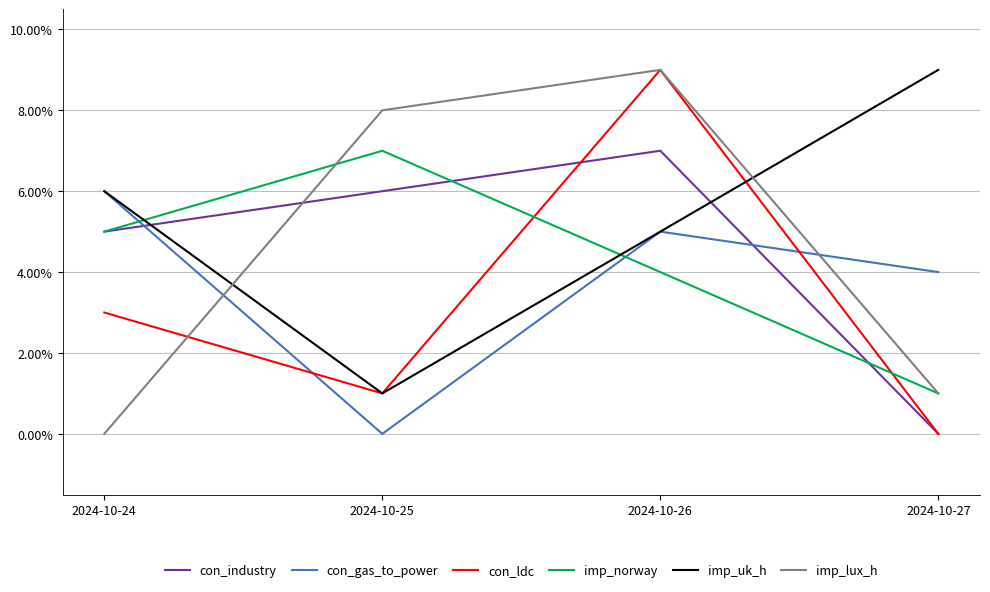

List the labels in order of imp_uk_h value, largest first.

2024-10-27, 2024-10-24, 2024-10-26, 2024-10-25